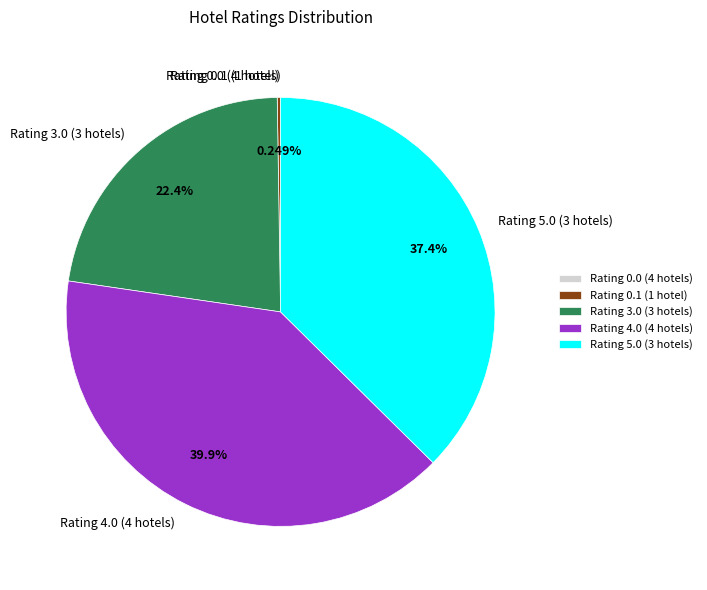

Does any single category account for the majority?

No